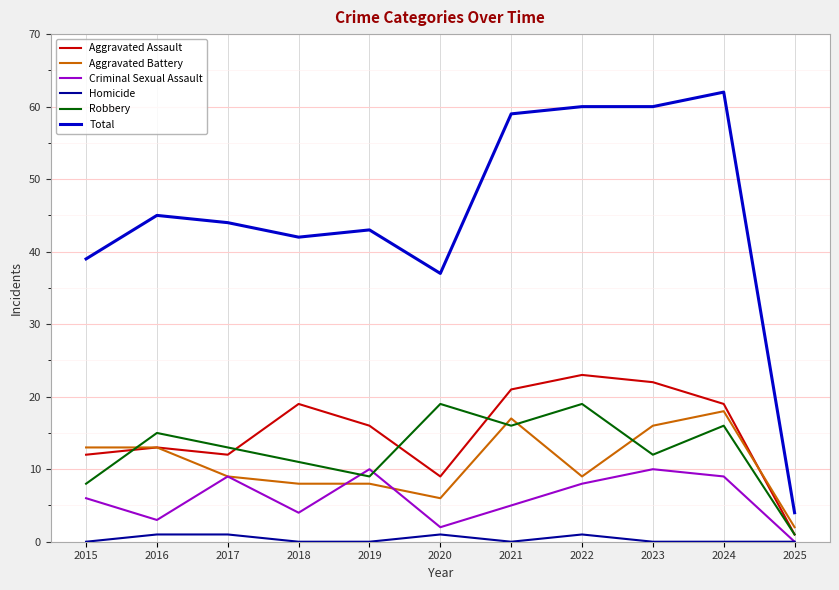

How many lines are shown in the chart?

6